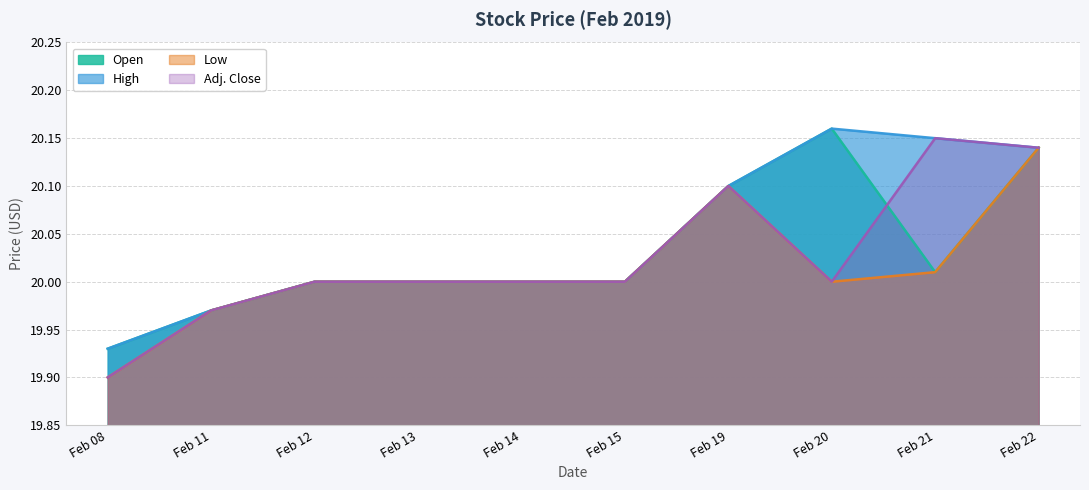

Which series has the widest spread of values?

Adj. Close